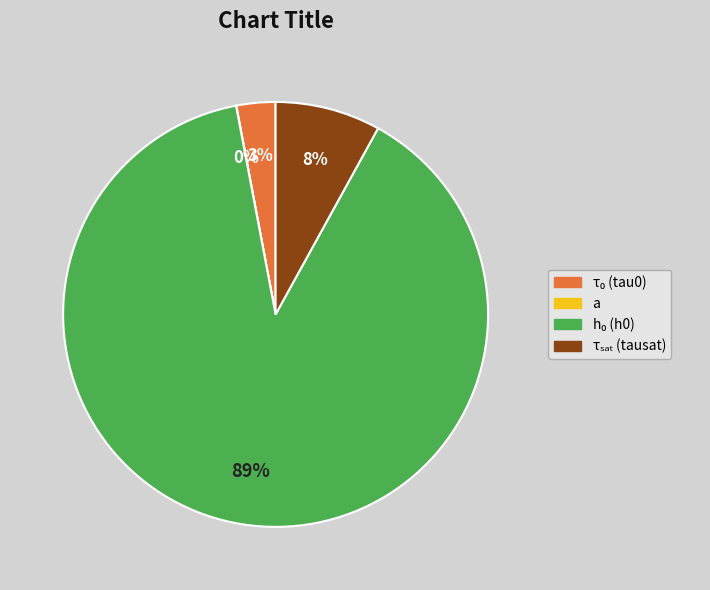

Is it true that h₀ (h0) is 89% of the pie?

True